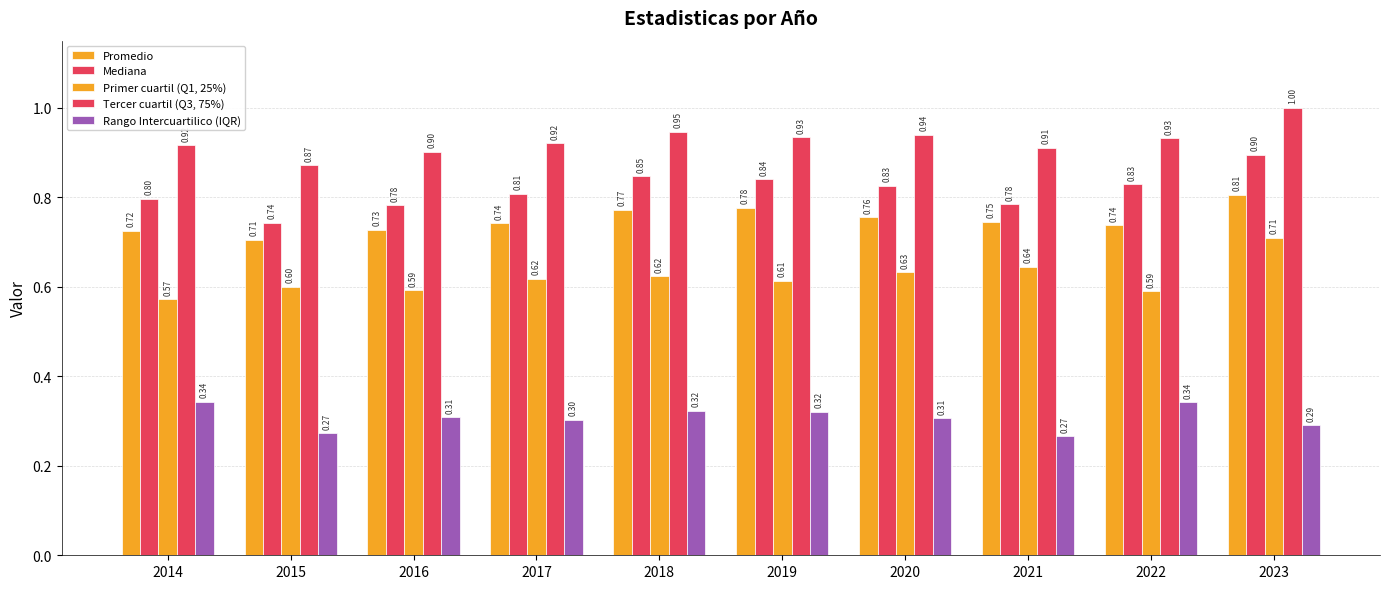

Is the value of Promedio at 2015 greater than the value of Mediana at 2018?

No